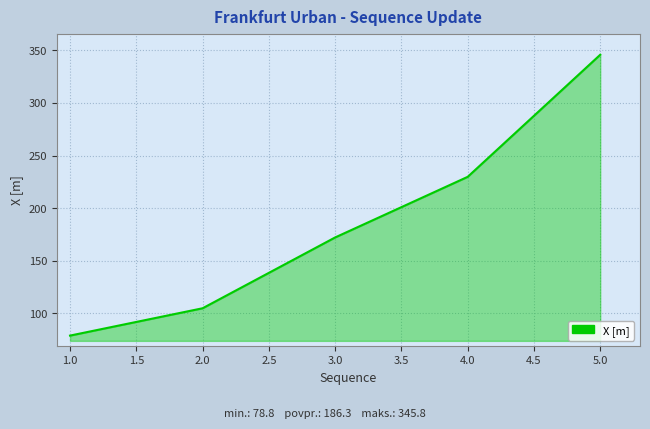

Is it true that the value at 4.0 is 361.2?

False